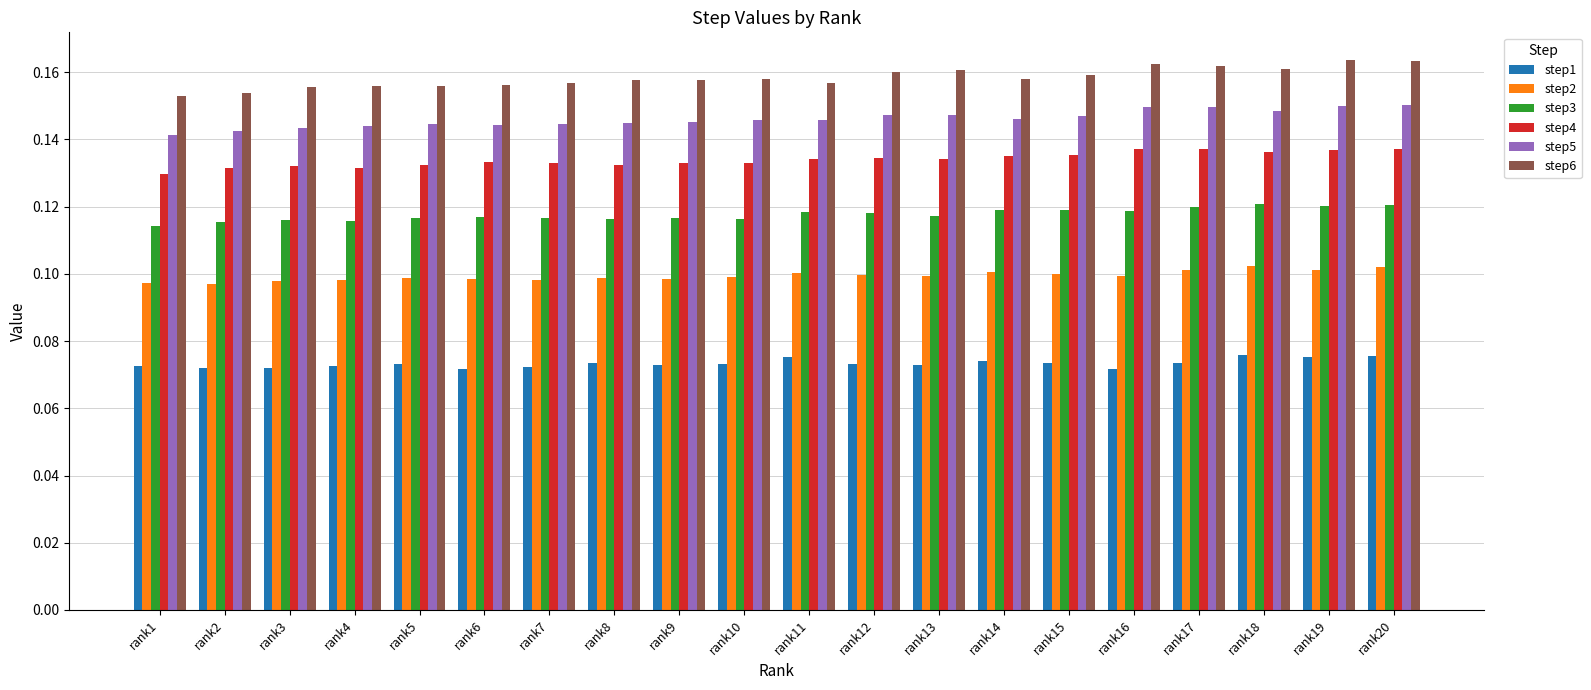

Count the step3 values in the range 0 to 1.

20